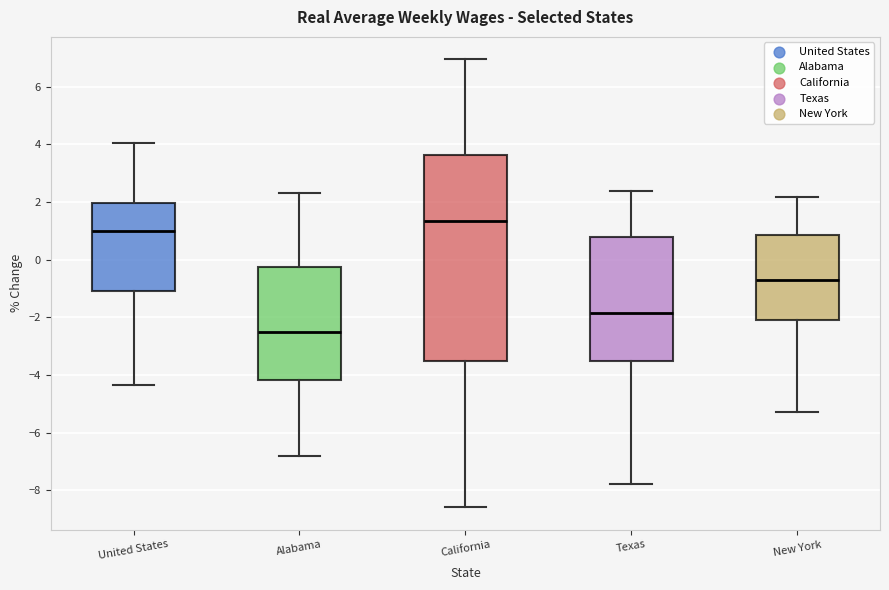

Which box has the highest median line?

California